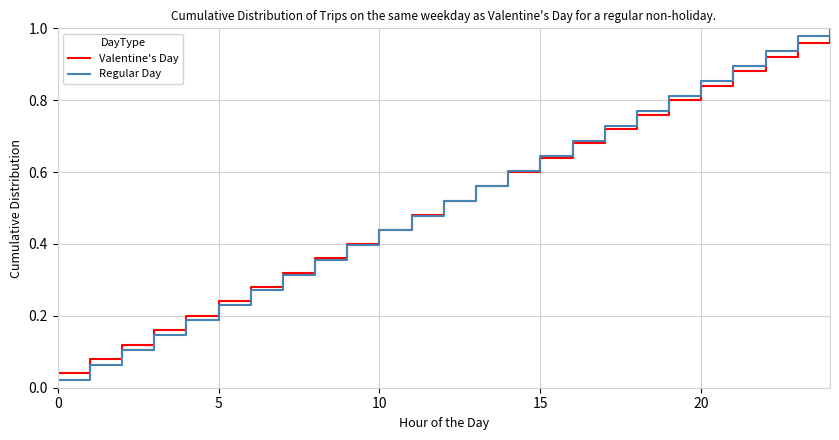

True or false: national_id has a value of 1.1 at 18.

False